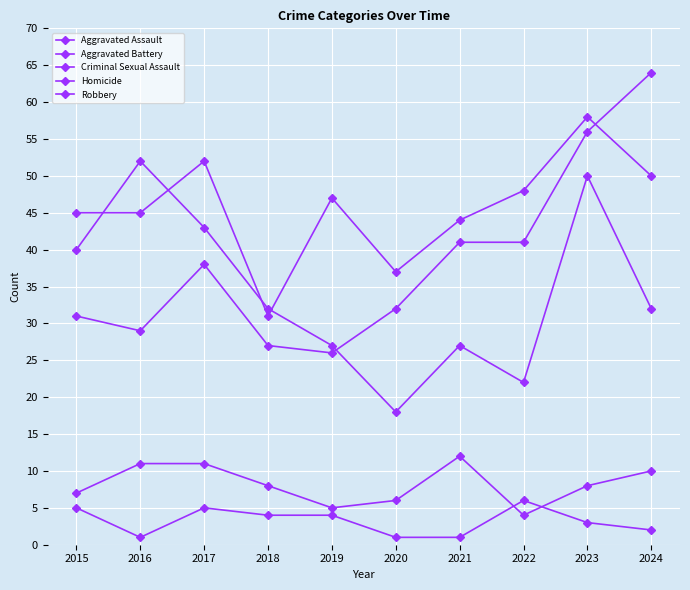

What is the value of the Robbery point at the 9th from the left?

50